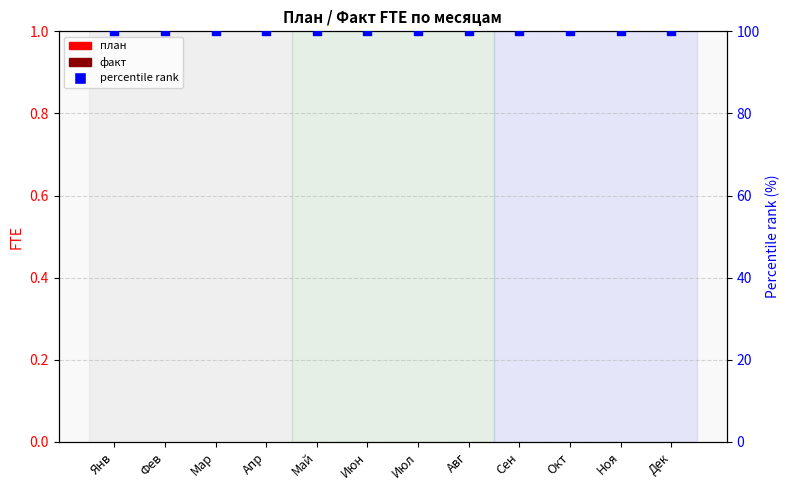

Which series has the largest Y range (max minus min)?

план